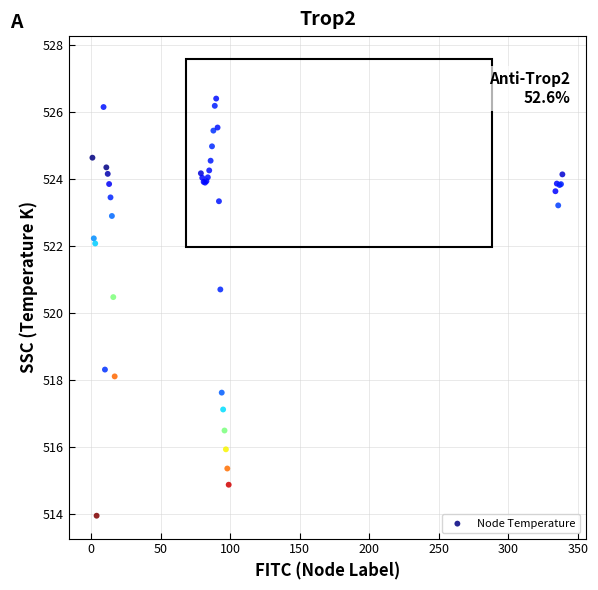

What Y value in the scatter plot is closest to 520?

520.5